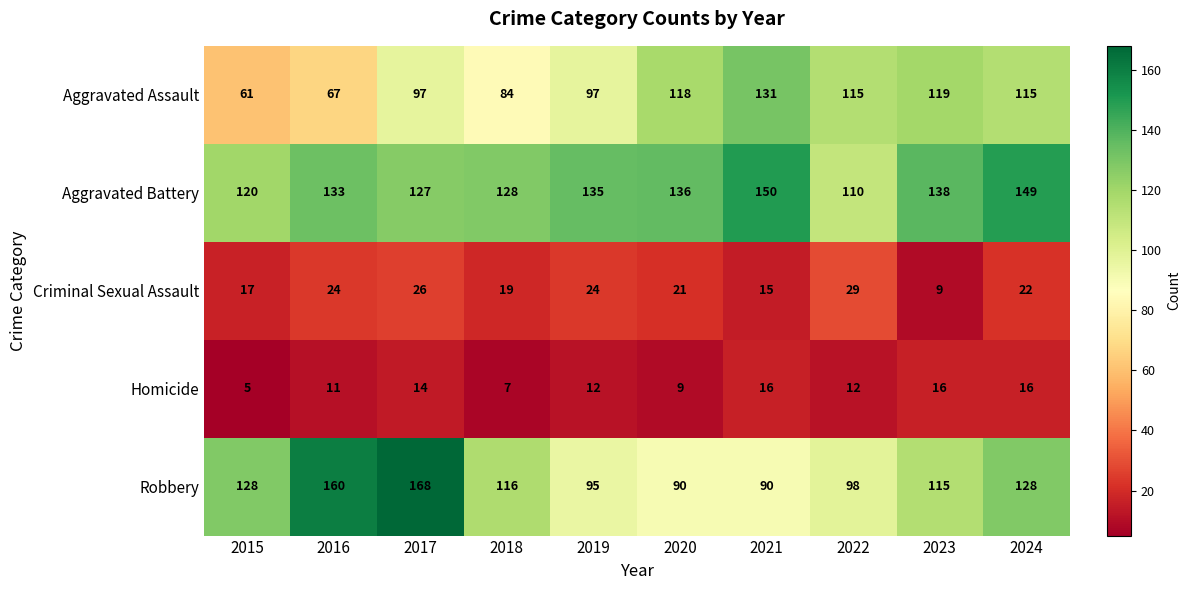

How many series are shown in this chart?

5